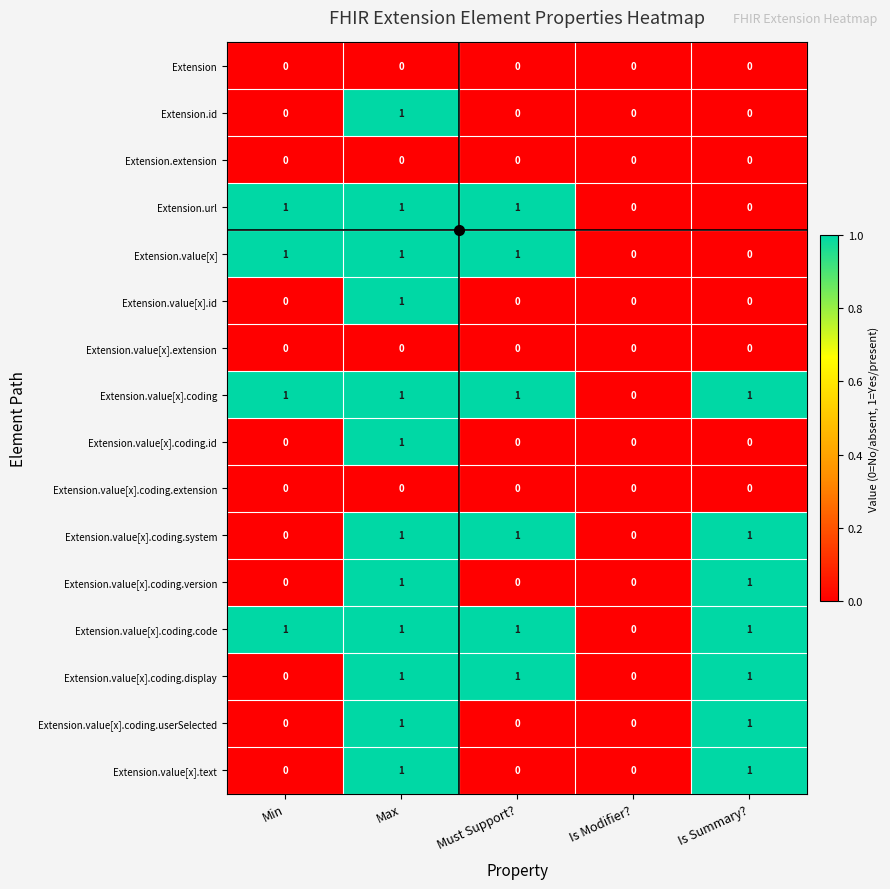

Count the Extension.value[x].text values in the range 0 to 1.

5